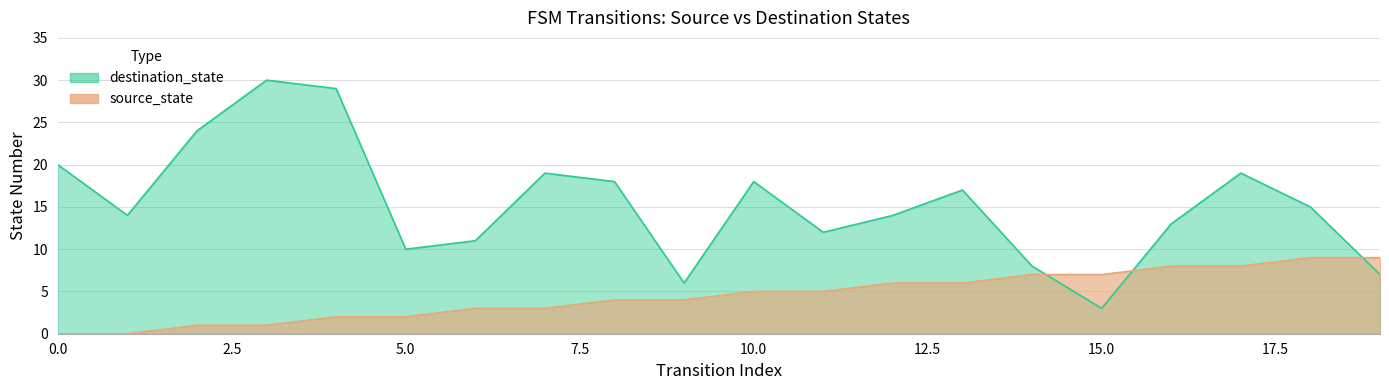

Is the value of destination_state at 13 greater than the value of source_state at 5?

Yes